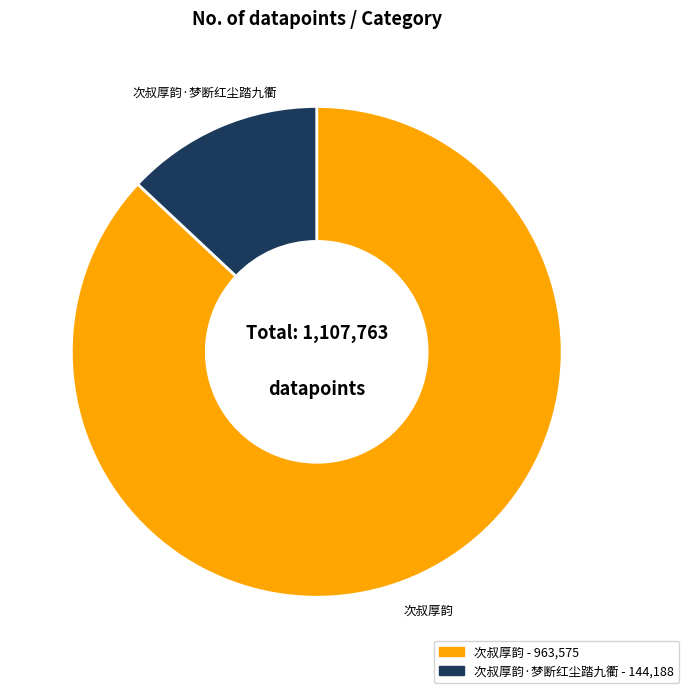

Does any single category account for the majority?

Yes